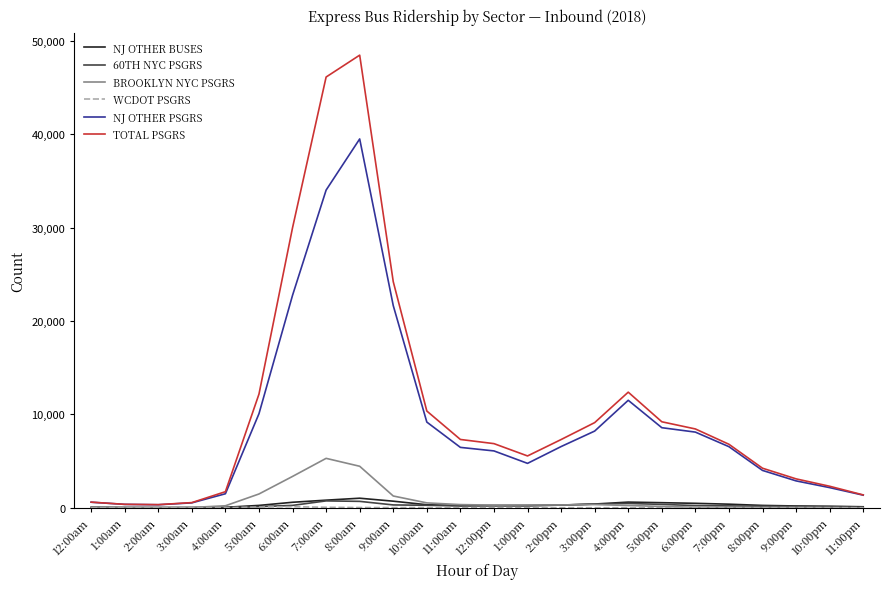

Count the number of categories in the chart.

24